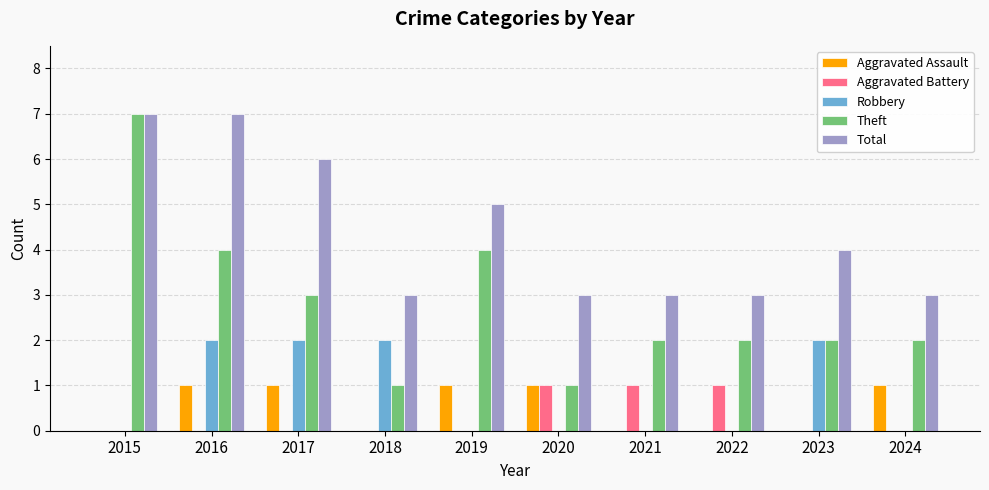

What is the total value across all series at 2018?

6